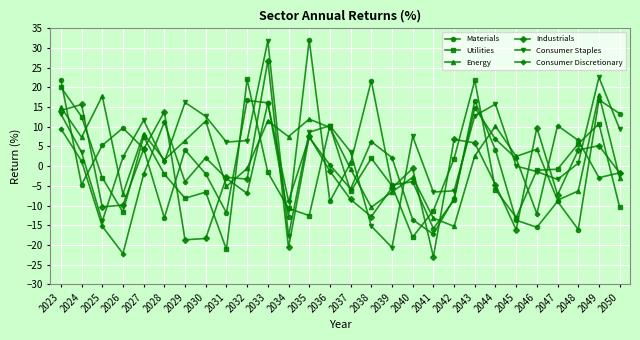

Where do Materials and Industrials first cross each other?

2023 and 2024